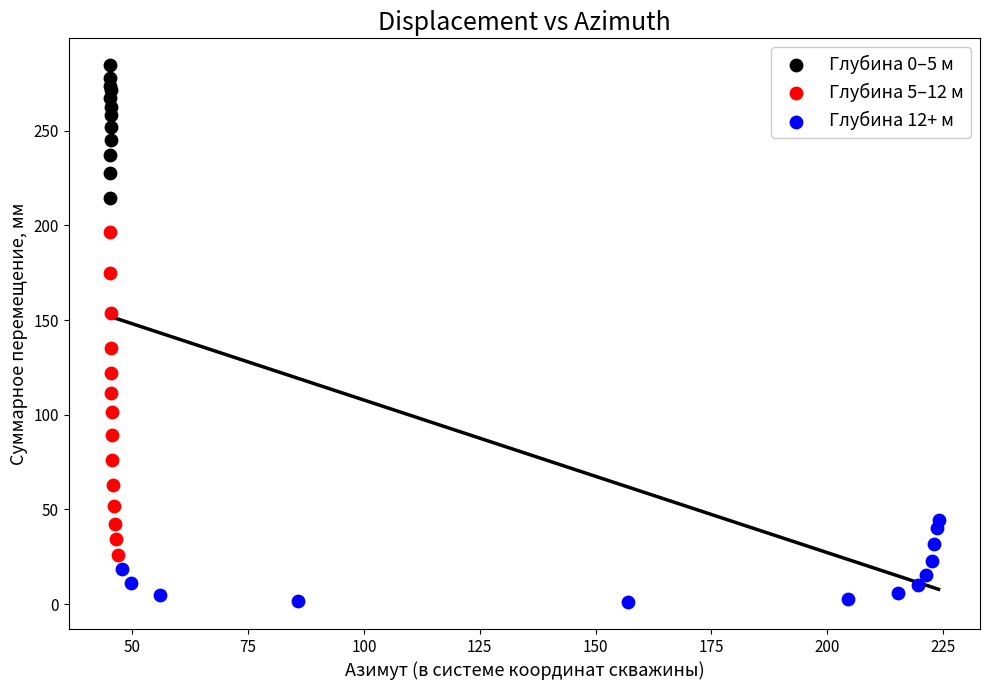

Which series has the widest spread of Y values?

Глубина 5–12 м